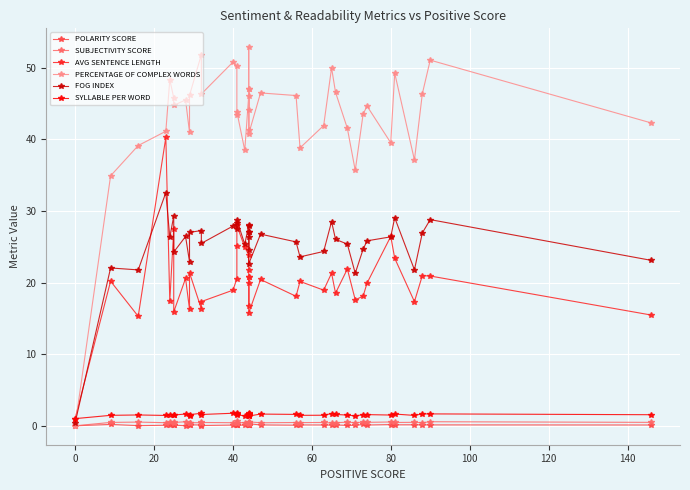

How many data points in FOG INDEX are less than 26?

18